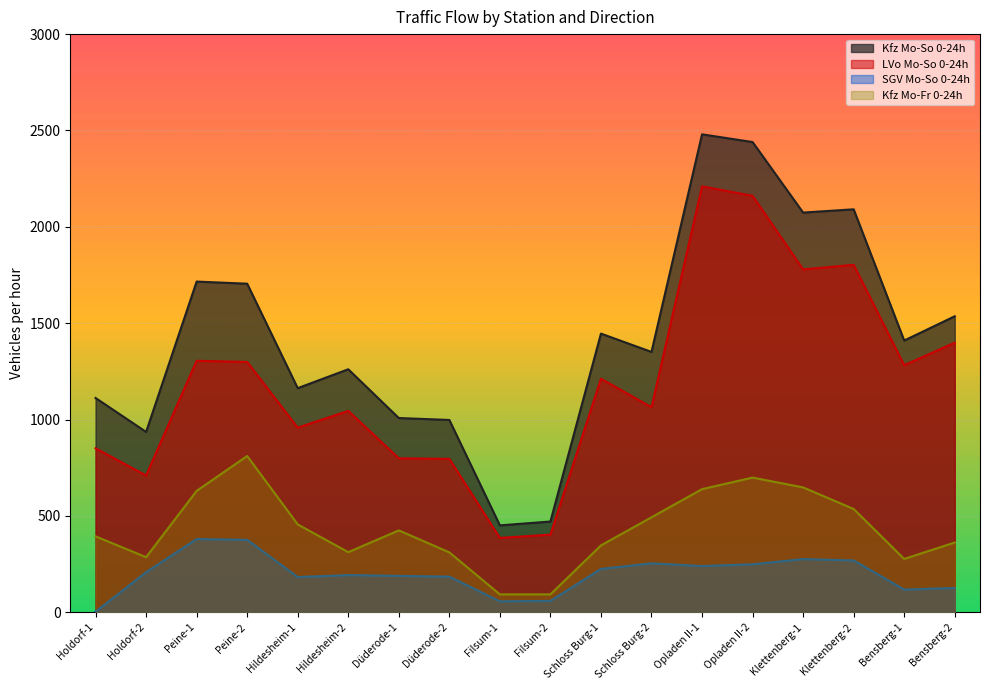

At Klettenberg-2, list the series in order from smallest to largest.

SGV Mo-So 0-24h, Kfz Mo-Fr 0-24h, LVo Mo-So 0-24h, Kfz Mo-So 0-24h